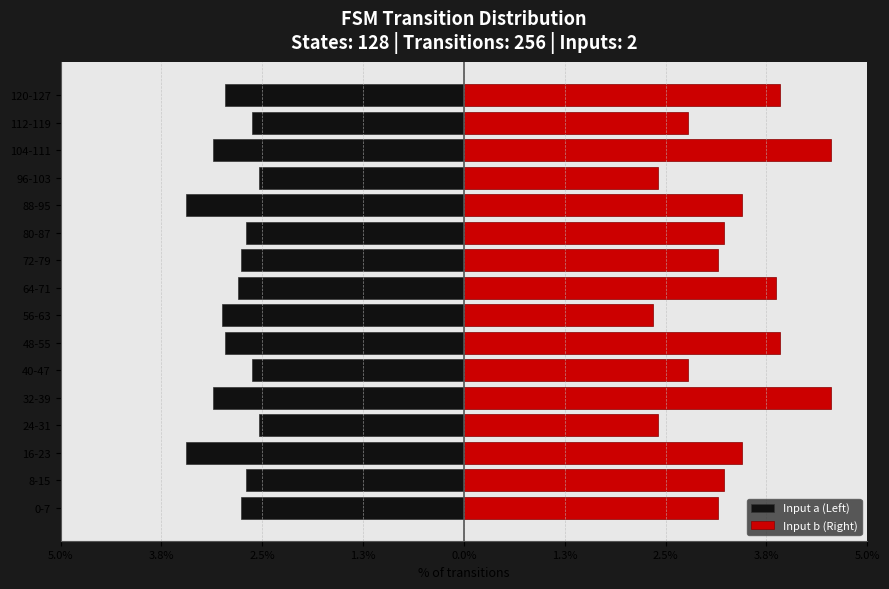

List the series in order of their peak value, highest first.

Input b (Right), Input a (Left)